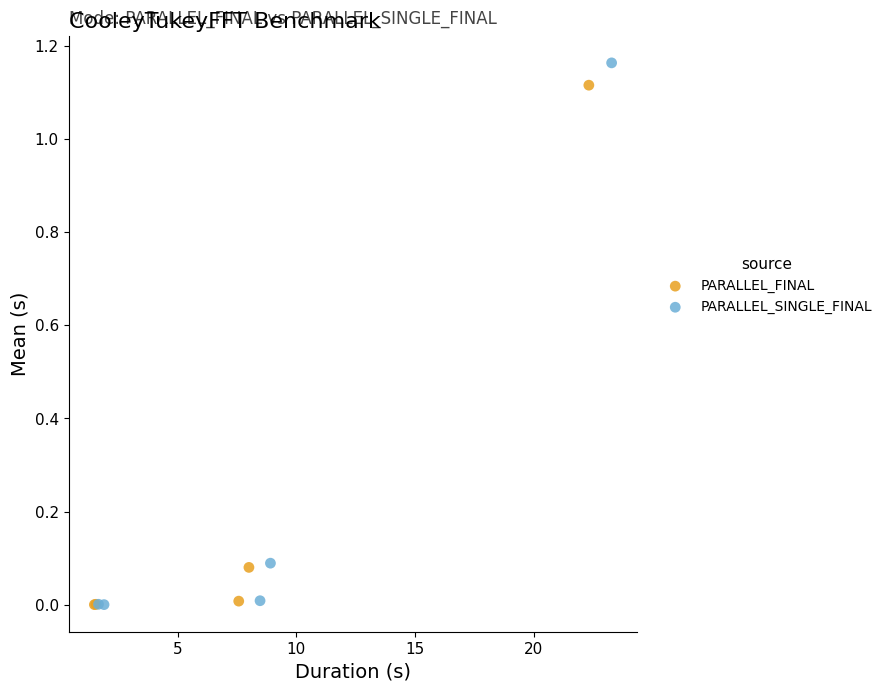

Which series has the largest Y range (max minus min)?

PARALLEL_SINGLE_FINAL